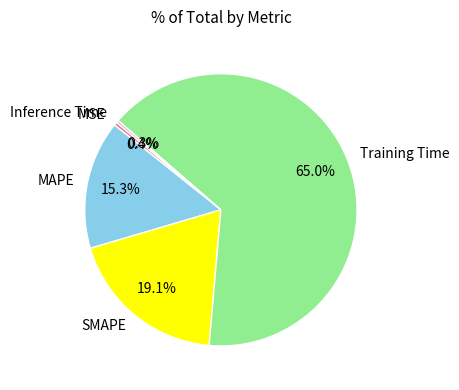

Does Training Time represent more than half of the total?

Yes